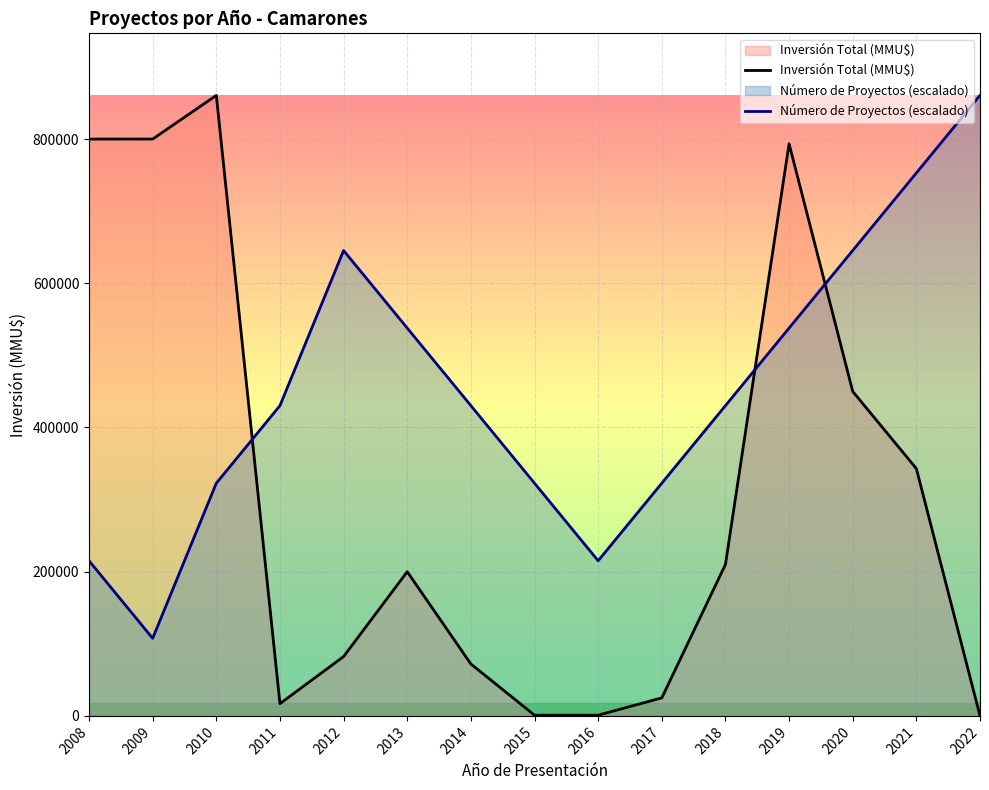

What is the maximum value for Inversión Total (MMU$)?

860600